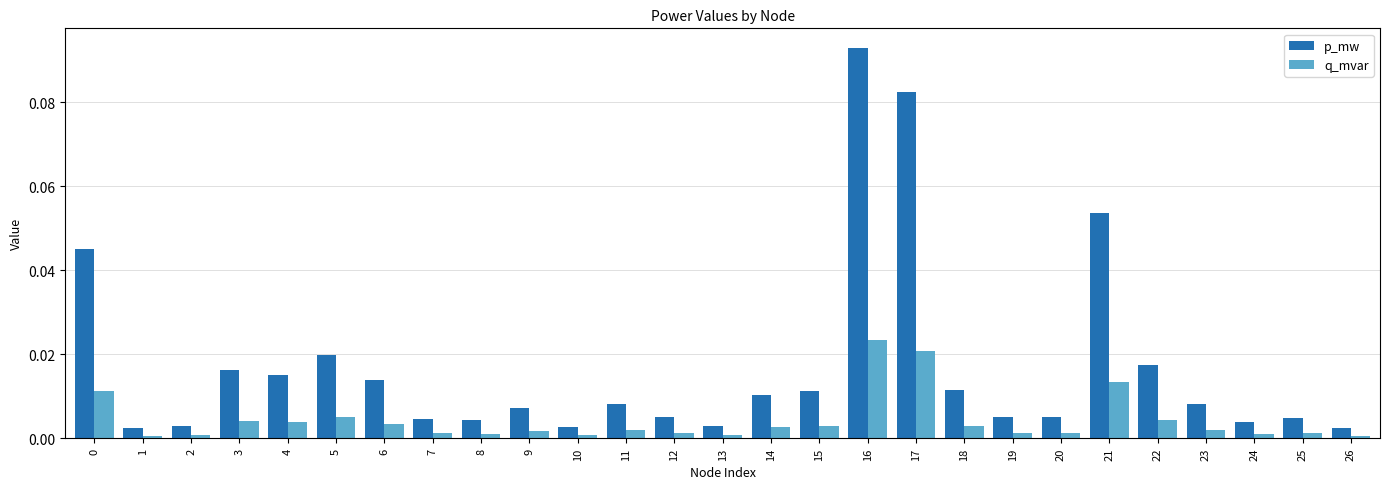

Is it true that q_mvar equals 0.0 at 9?

True